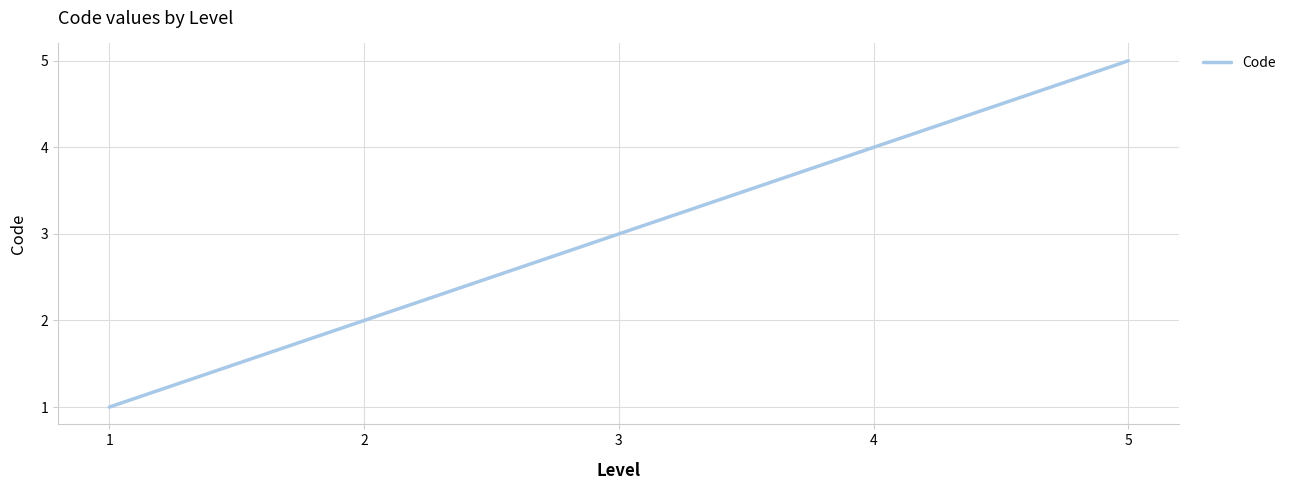

The value at 2 is 3. True or false?

False